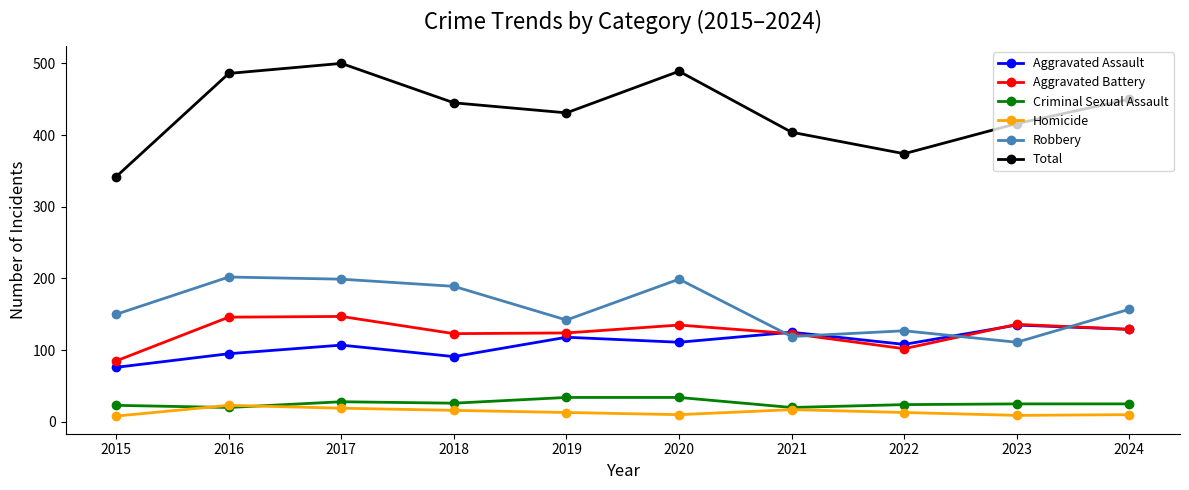

What is the spread (max minus min) of values at 2015?

334